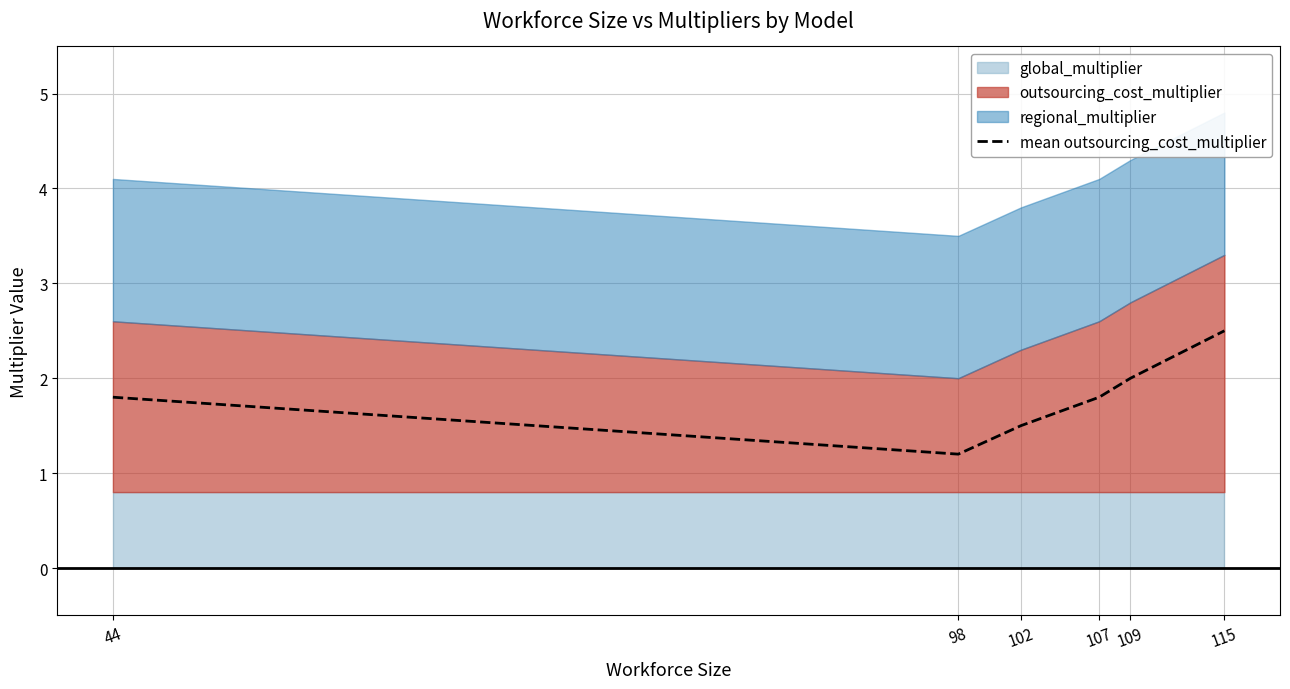

Reading right to left, what are all the values shown in this chart?

2.5	2.0	1.8	1.5	1.2	1.8